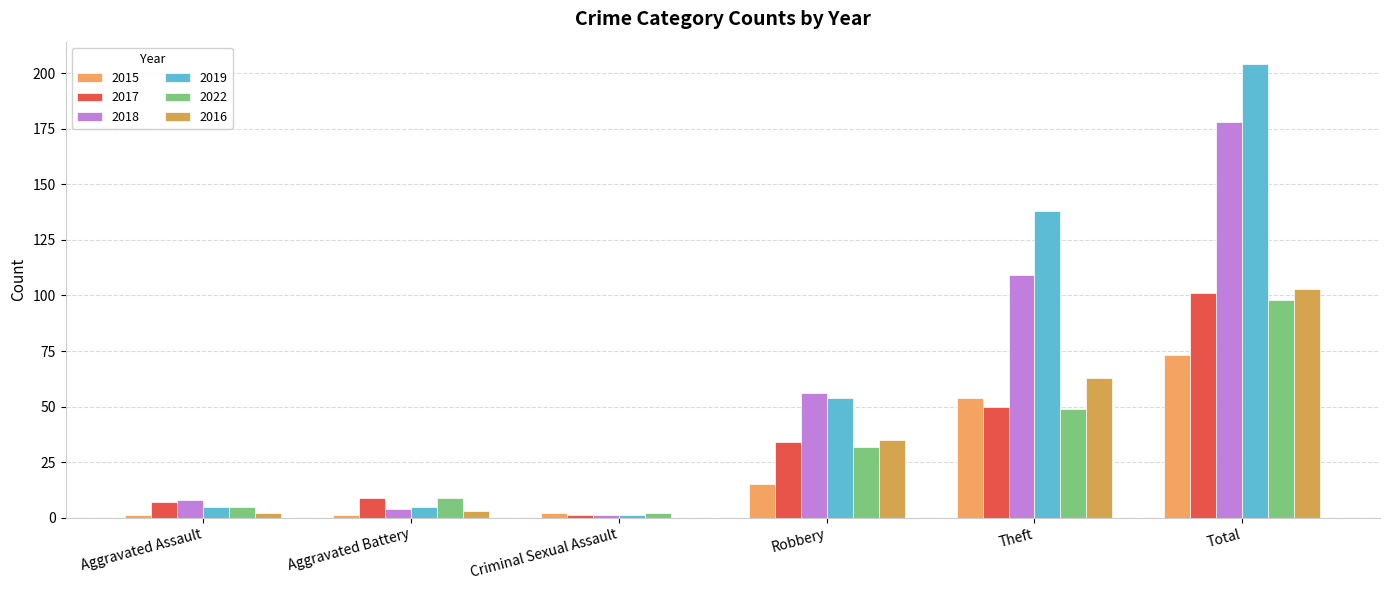

Is it true that 2018 equals 102 at Total?

False